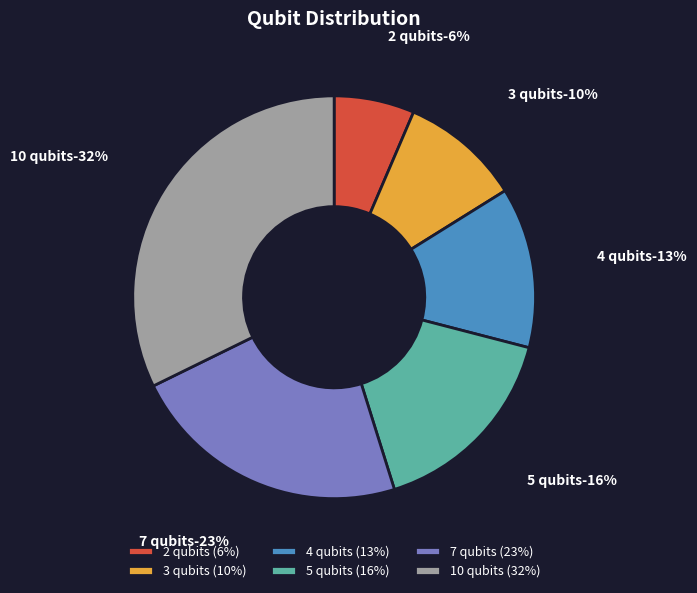

Count the number of slices in the pie.

6